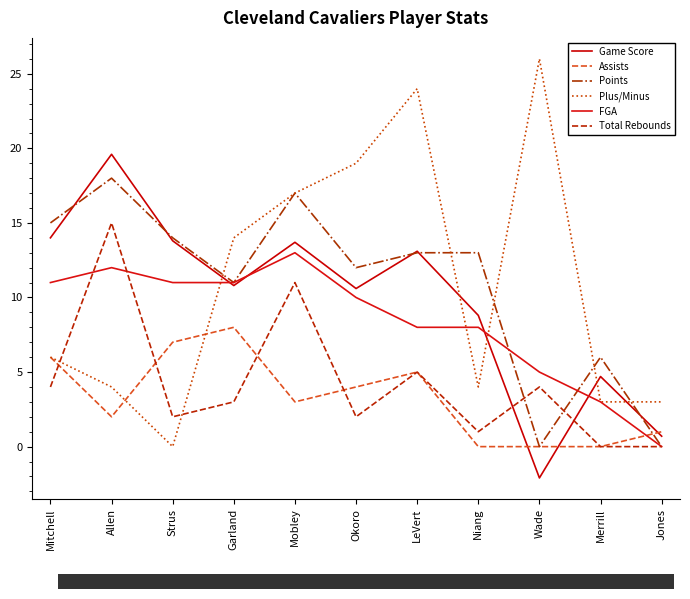

At which category is the sum across all series the highest?

Mobley